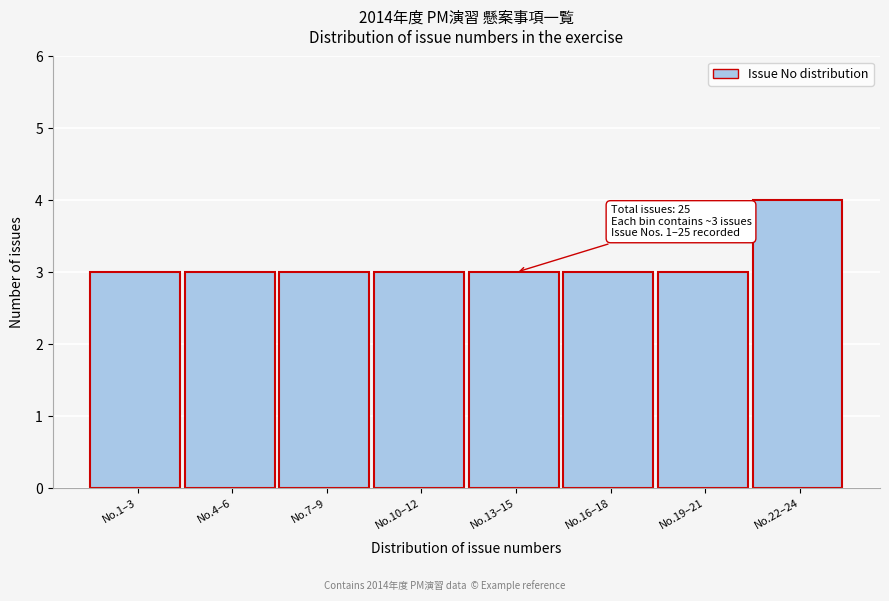

Reading left to right, list all the values displayed in this chart.

No.1–3=3	No.4–6=3	No.7–9=3	No.10–12=3	No.13–15=3	No.16–18=3	No.19–21=3	No.22–24=4